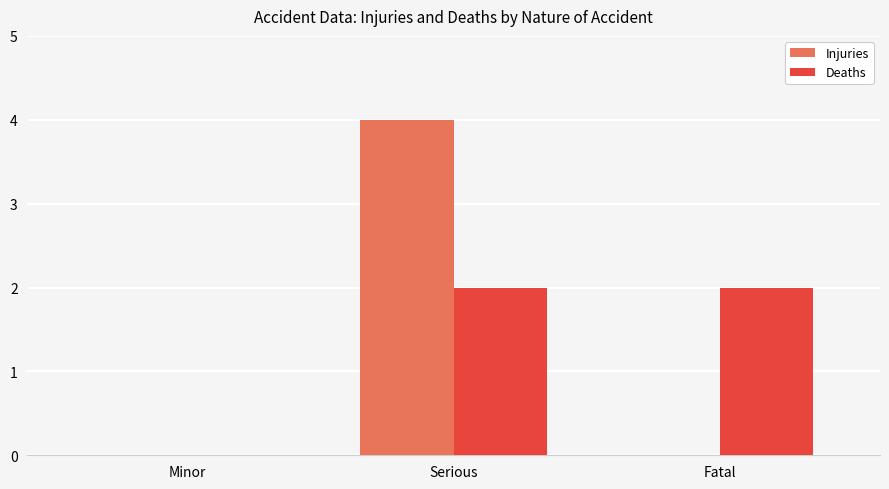

Is the value of Deaths at Serious greater than the value of Injuries at Serious?

No